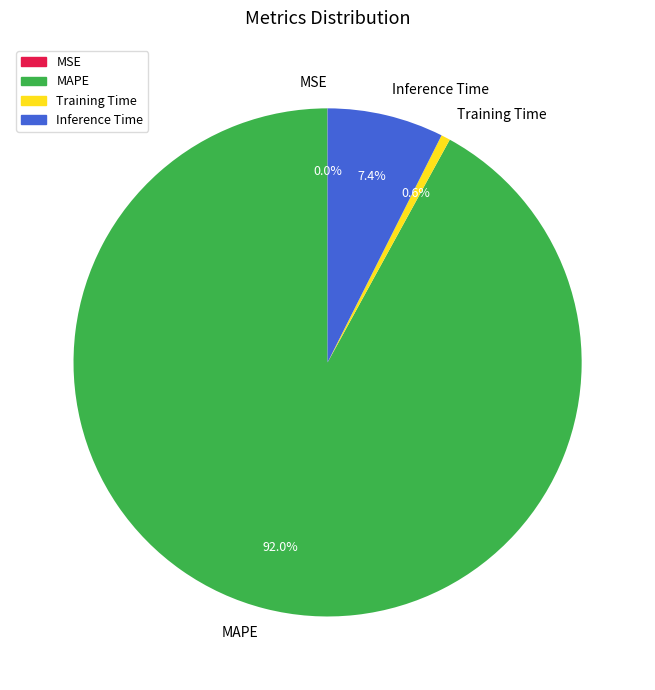

True or false: Training Time accounts for 14% of the total.

False